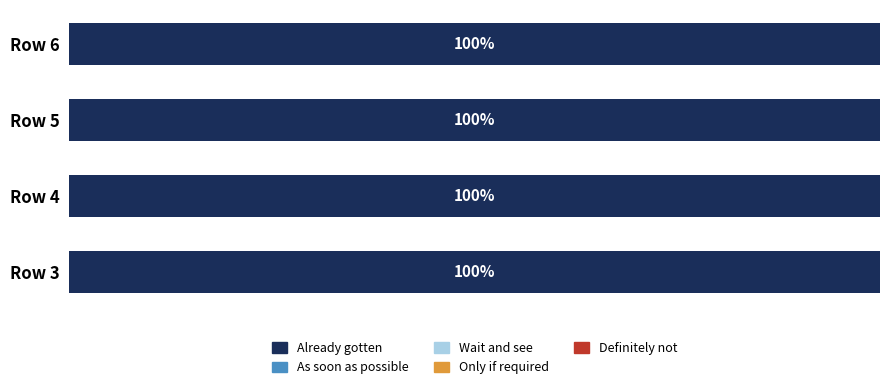

True or false: Wait and see has a value of 0 at col_0=3.

True